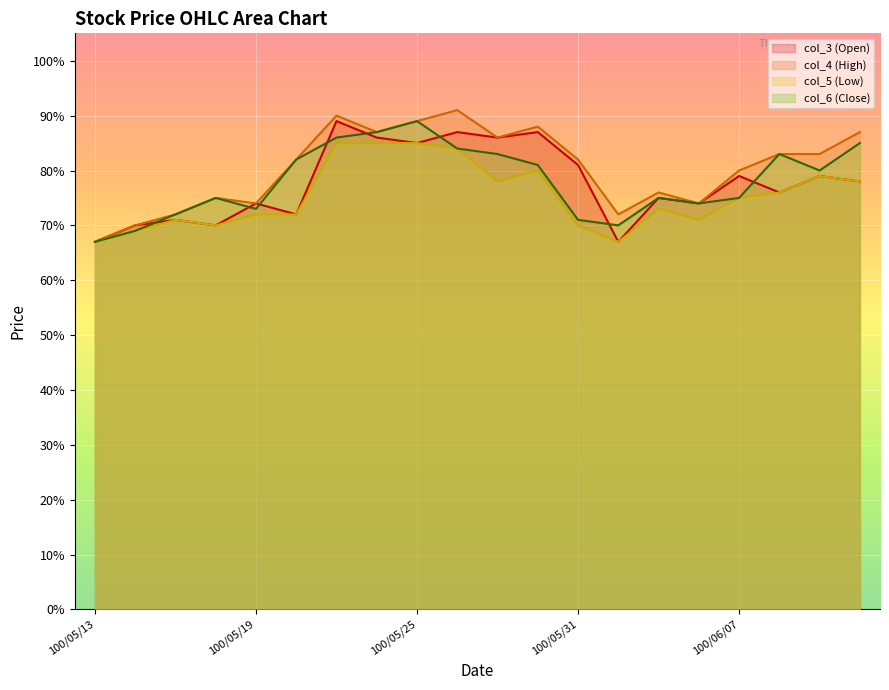

What is the lowest value of the col_3 (Open) series?

0.7